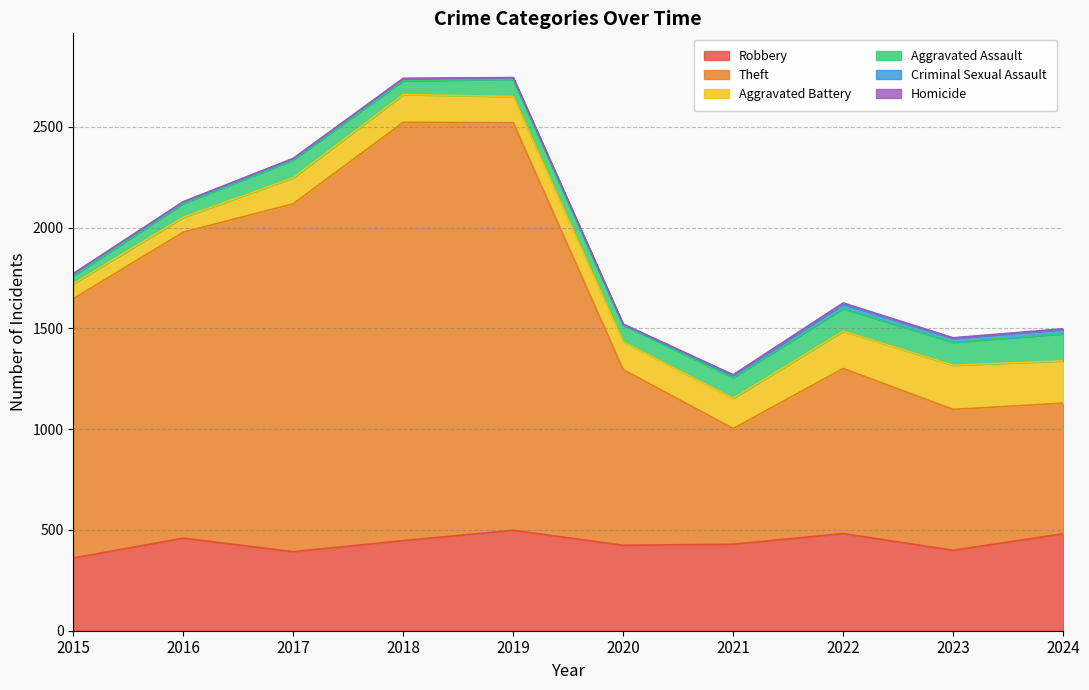

What is the maximum value shown in the chart?

2075